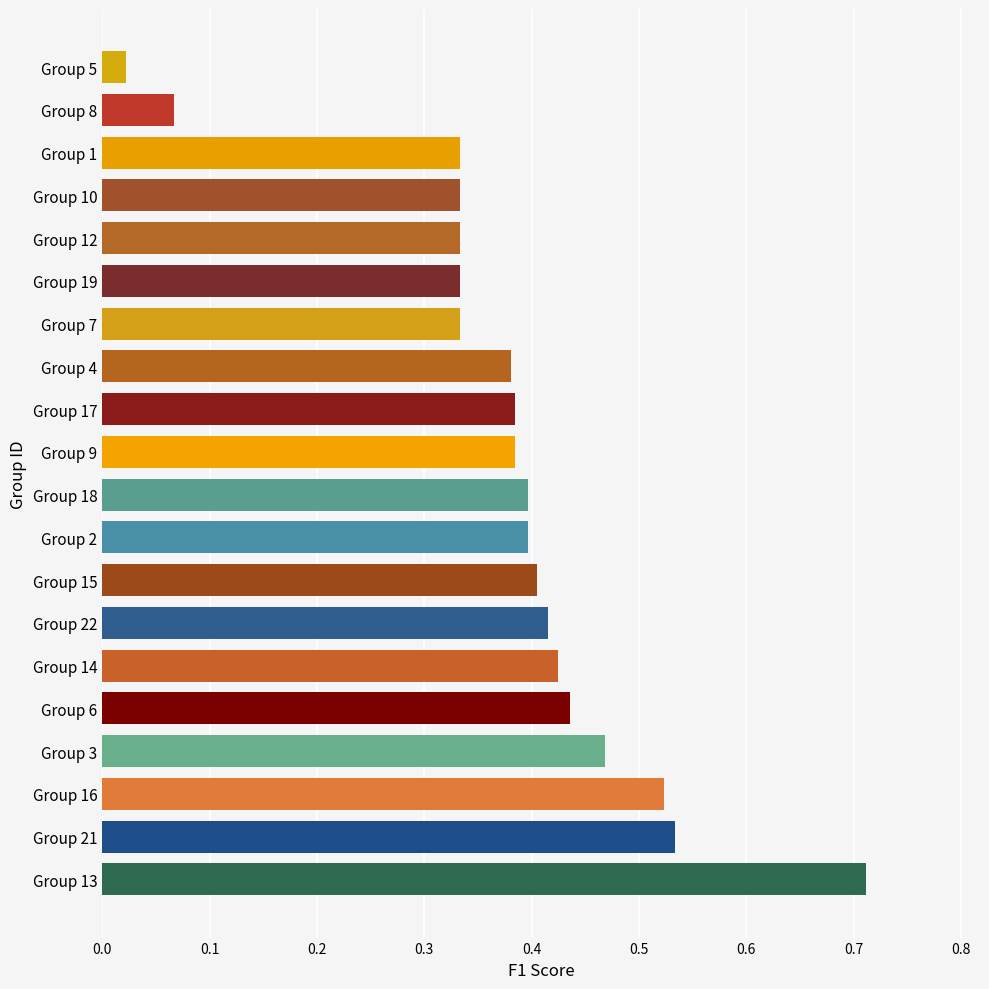

What is the difference between the maximum and second lowest values?

0.6